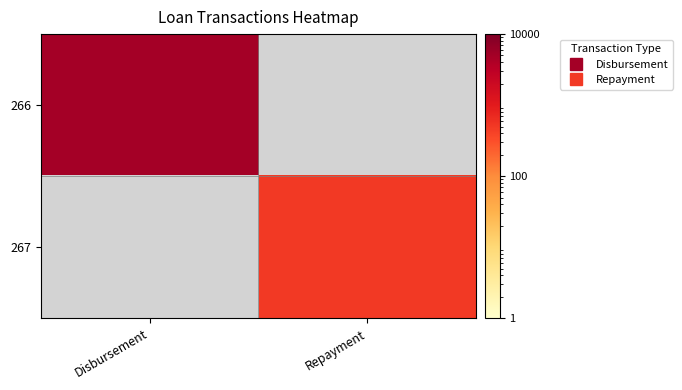

Is it true that 267 equals 209.3 at Repayment?

False